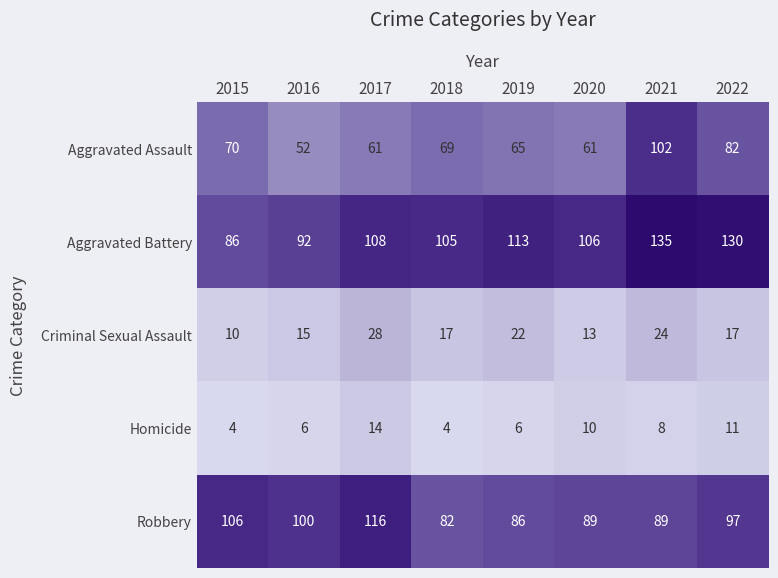

List the series in order of their peak value, lowest first.

Homicide, Criminal Sexual Assault, Aggravated Assault, Robbery, Aggravated Battery